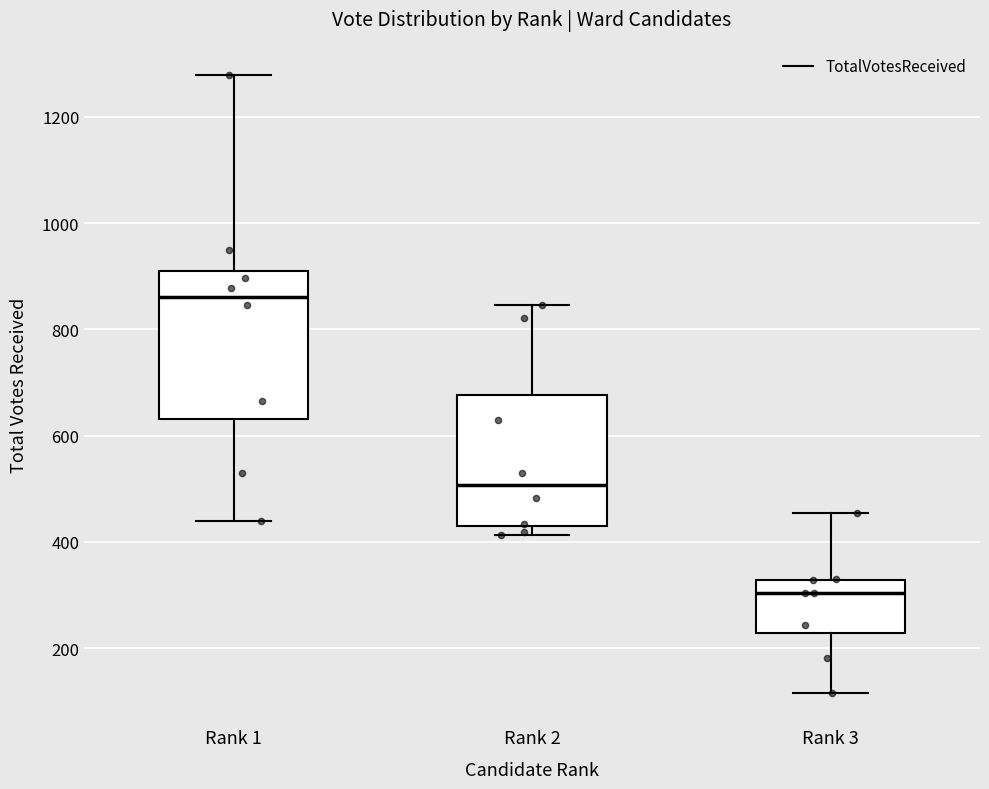

Reading left to right, transcribe this box plot: for each box, give where its median line is, the range the box spans, and where its two whiskers end, as read against the y-axis. The values are not printed on the chart, so give them approximately, as read against the axis.

Rank 1: median 860, box 640 to 920, whiskers 440 to 1280
Rank 2: median 500, box 440 to 680, whiskers 420 to 840
Rank 3: median 300, box 220 to 320, whiskers 120 to 460